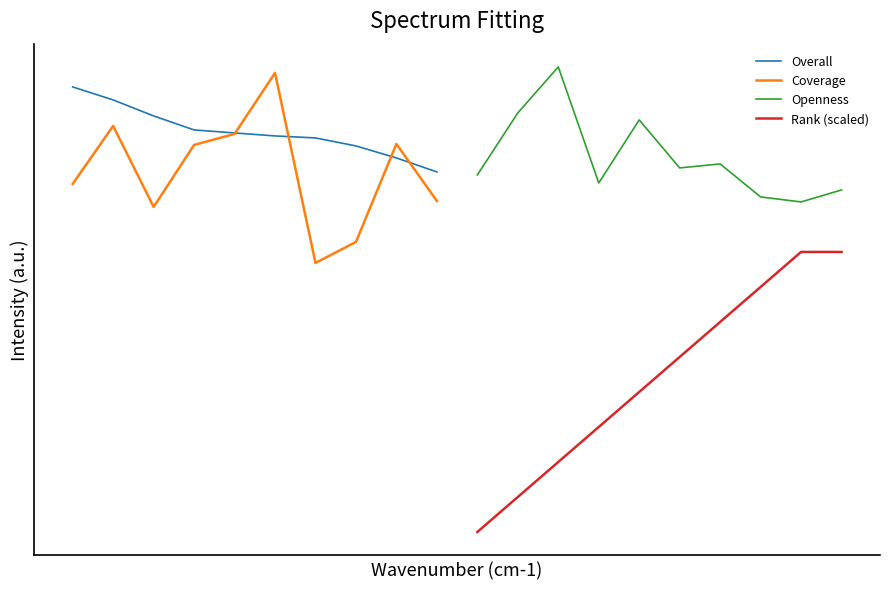

How many values in the Rank (scaled) series exceed 56?

4